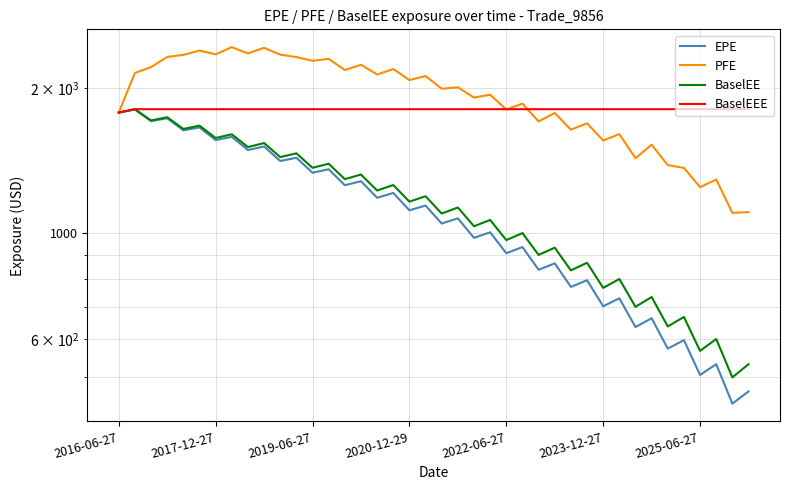

What are all the series names shown in the legend?

EPE, PFE, BaselEE, BaselEEE